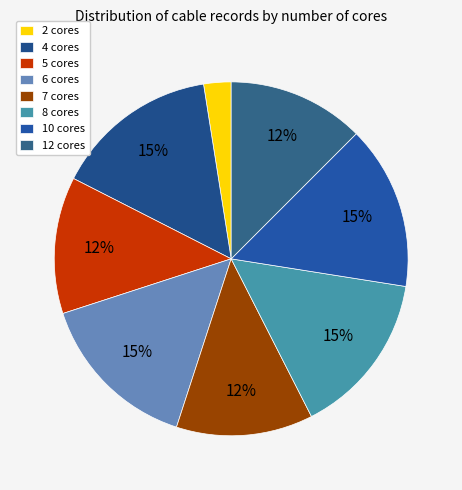

How many segments does this pie chart have?

8